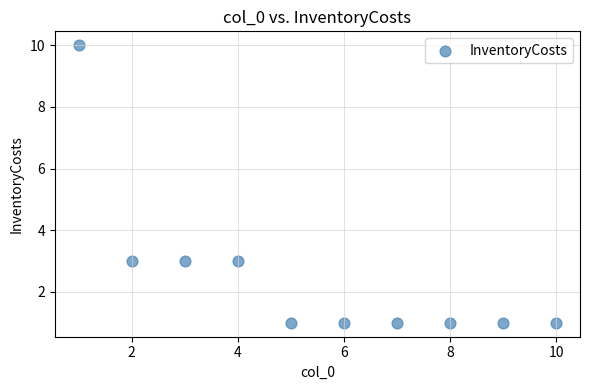

What is the average X value?

6